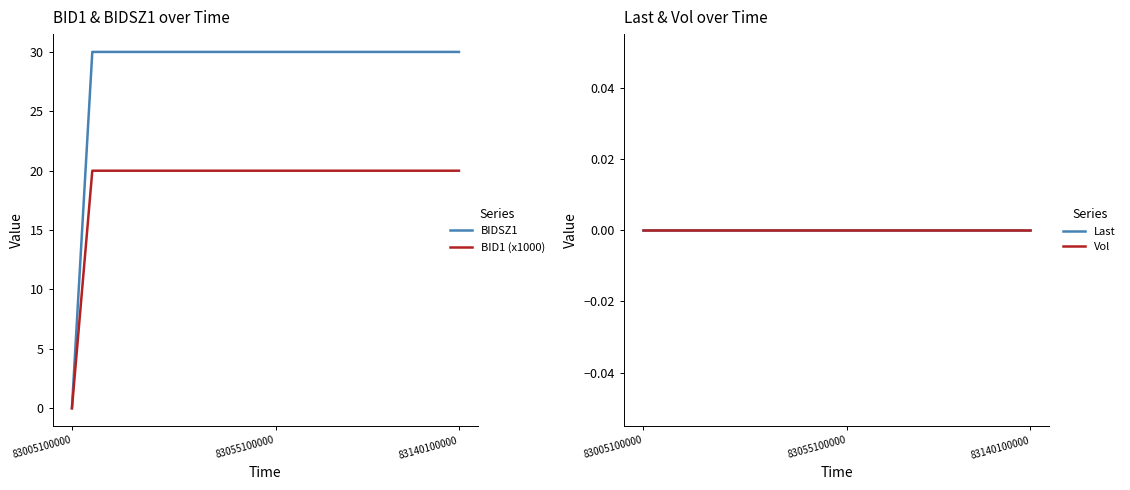

What is the total value across all series at 17?

50